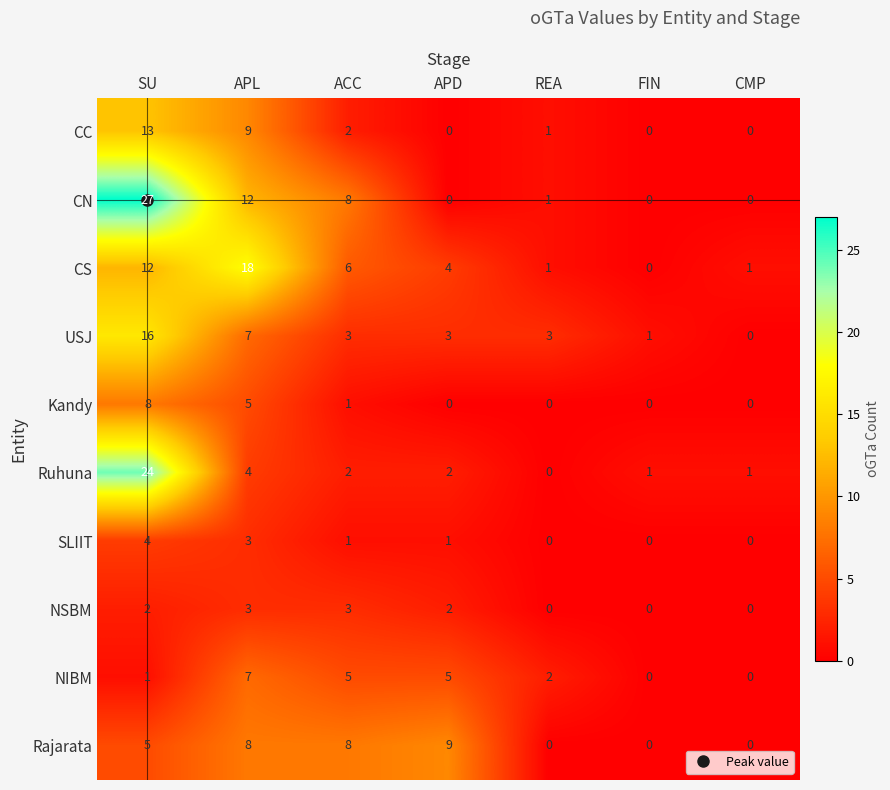

At which category does the chart reach its peak across all series?

SU